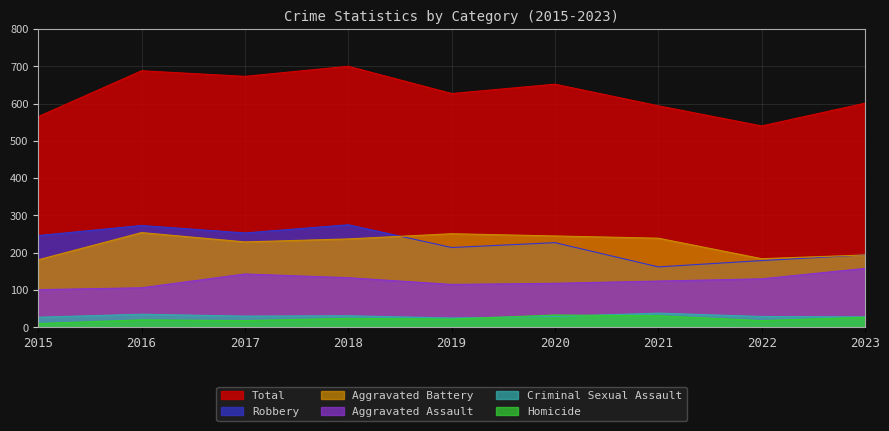

At which label does Aggravated Battery reach its peak?

2016